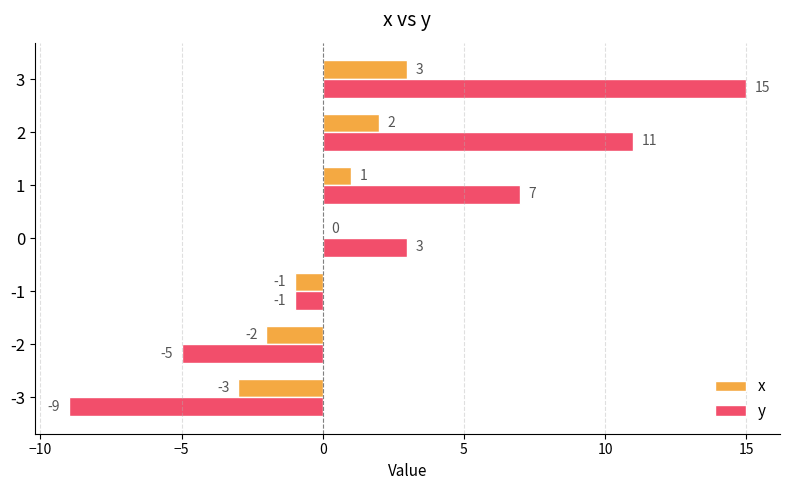

Which series has the largest total across all categories?

y